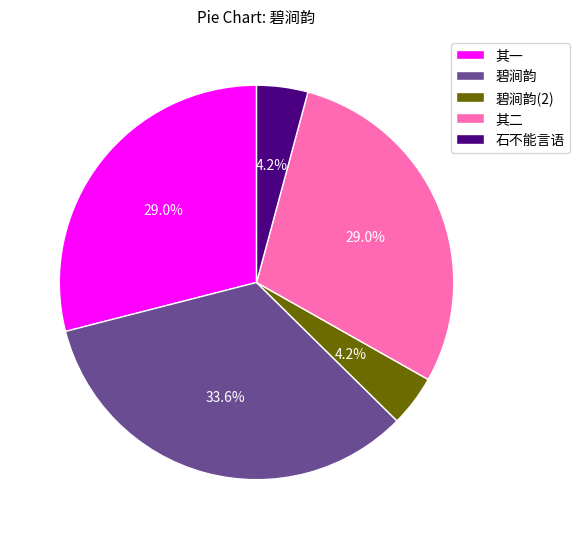

How many segments does this pie chart have?

5